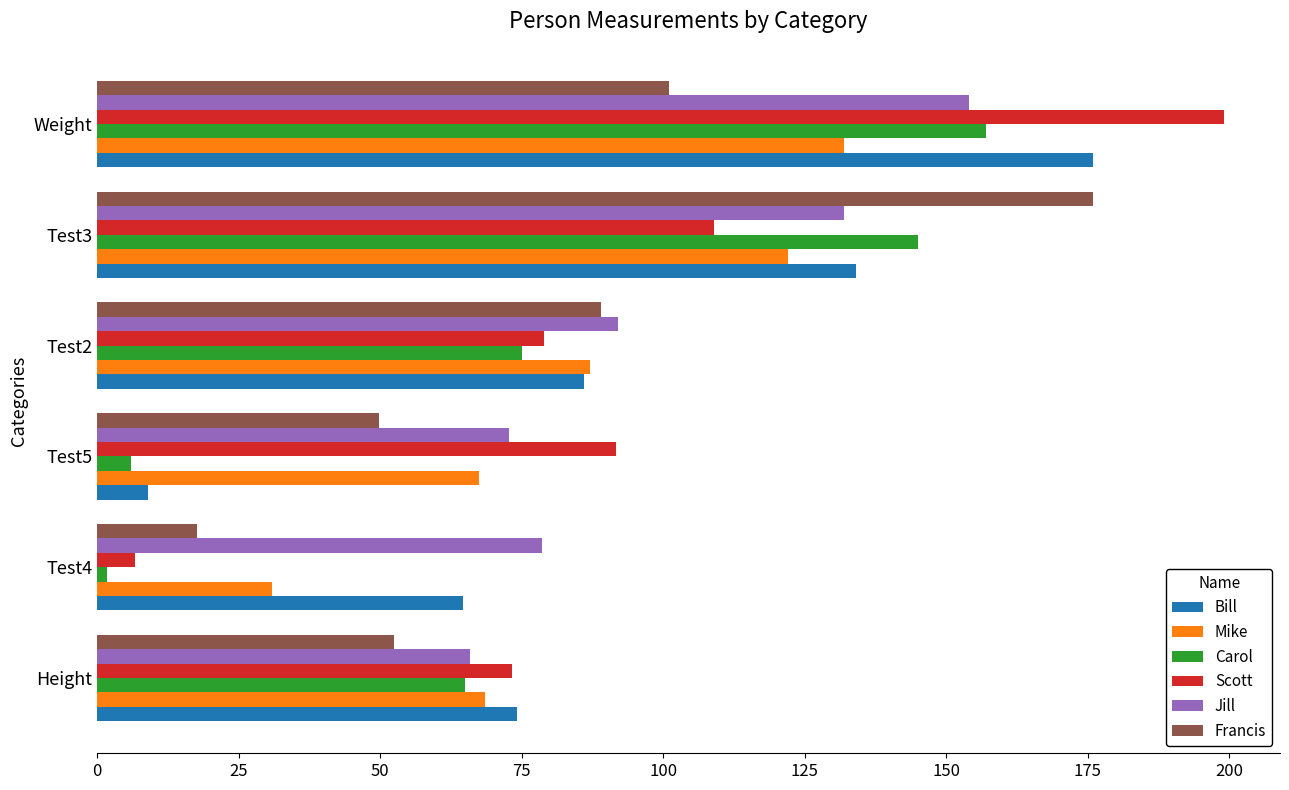

What is the sum of the Scott values at Test5 and Height?

164.9